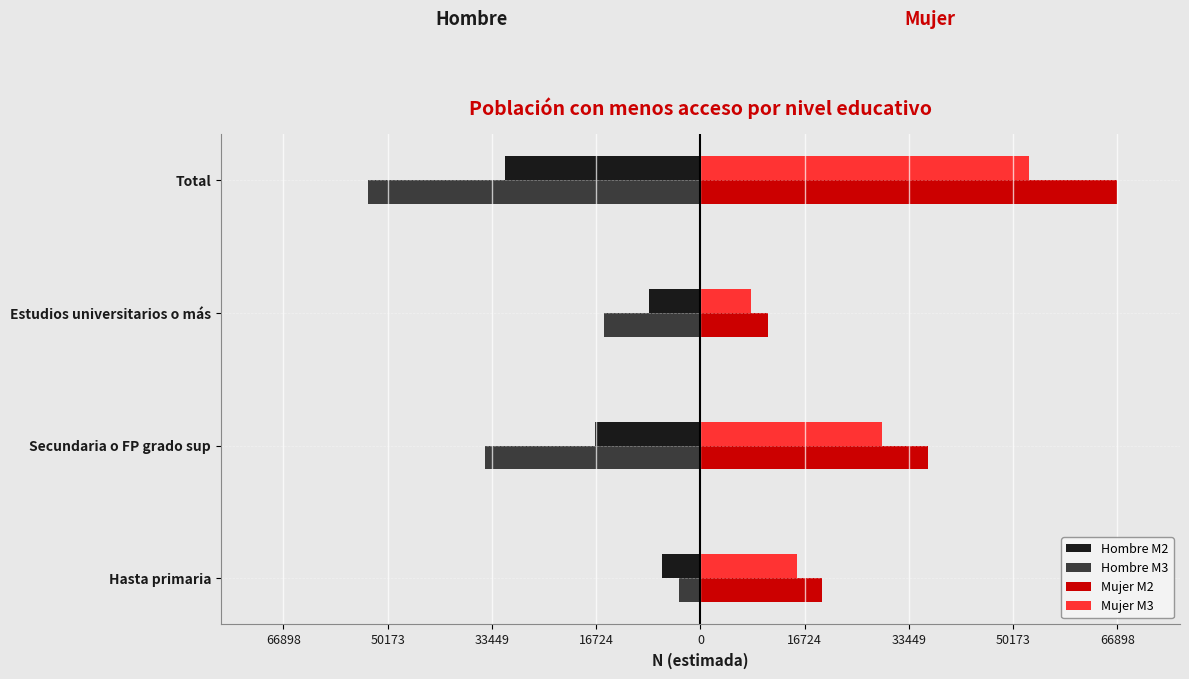

What are all the series names shown in the legend?

Hombre M2, Hombre M3, Mujer M2, Mujer M3